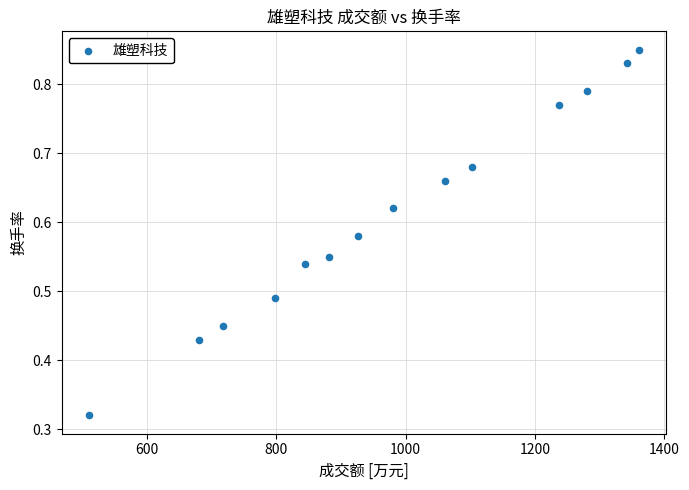

What is the range of X values (max minus min)?

849.0